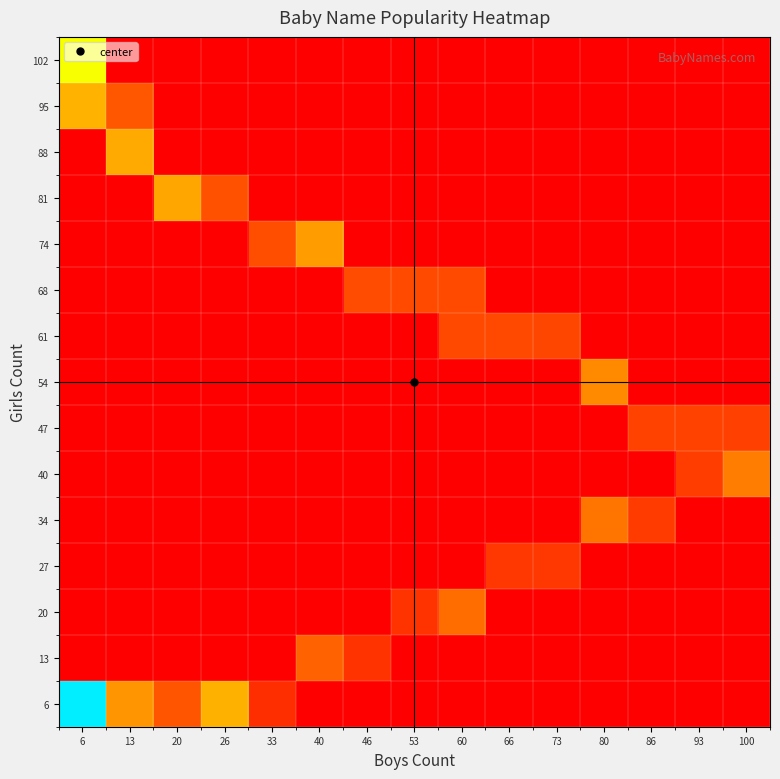

Between 40 and 80, which is larger?

40